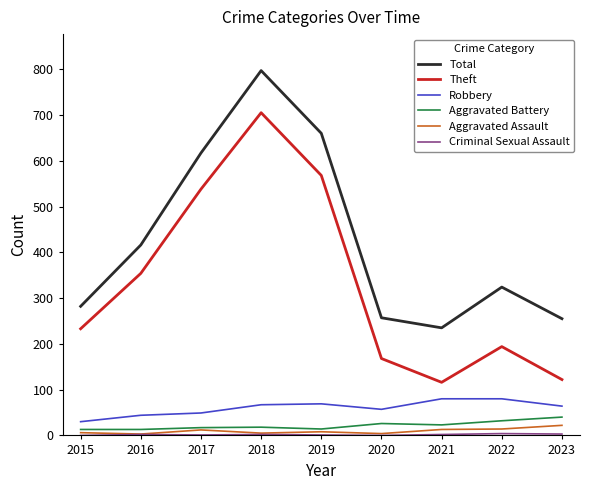

Which series has the largest total across all categories?

Total